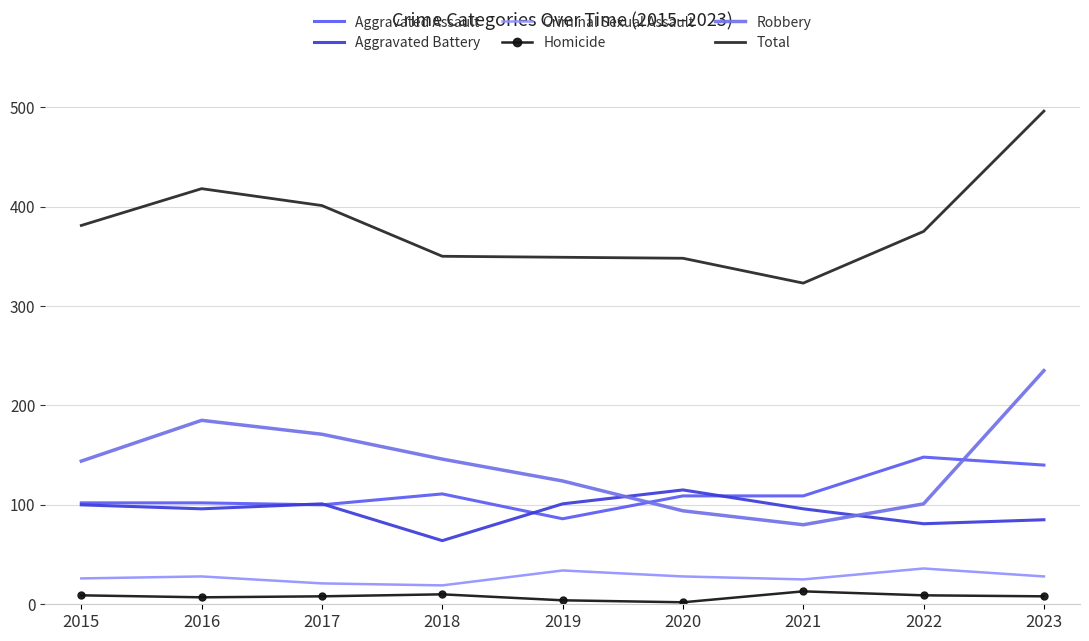

How many values in the Homicide series are below 8?

3